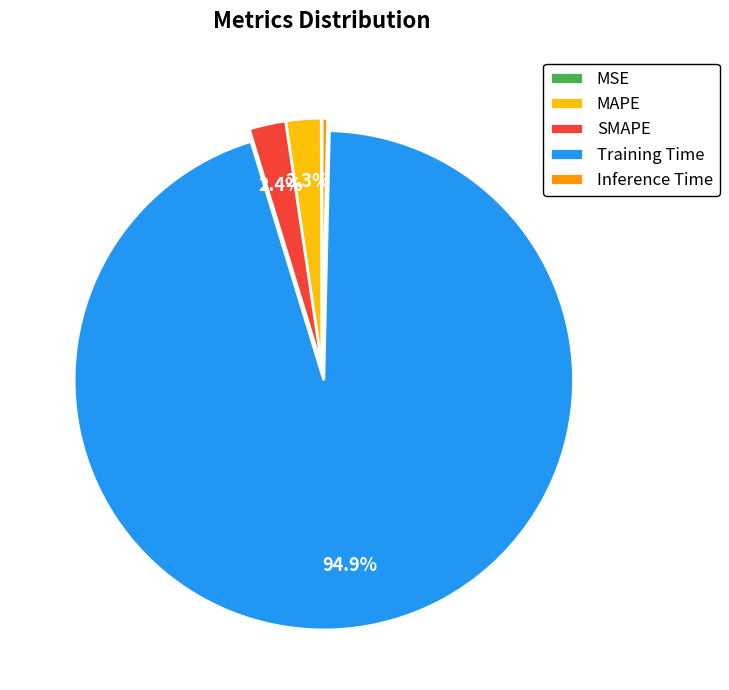

Which category has the biggest portion of the pie?

Training Time